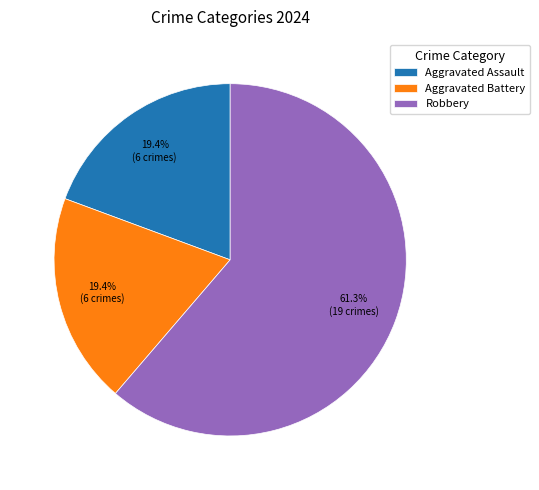

Combined, do Aggravated Assault and Robbery account for over 50%?

Yes